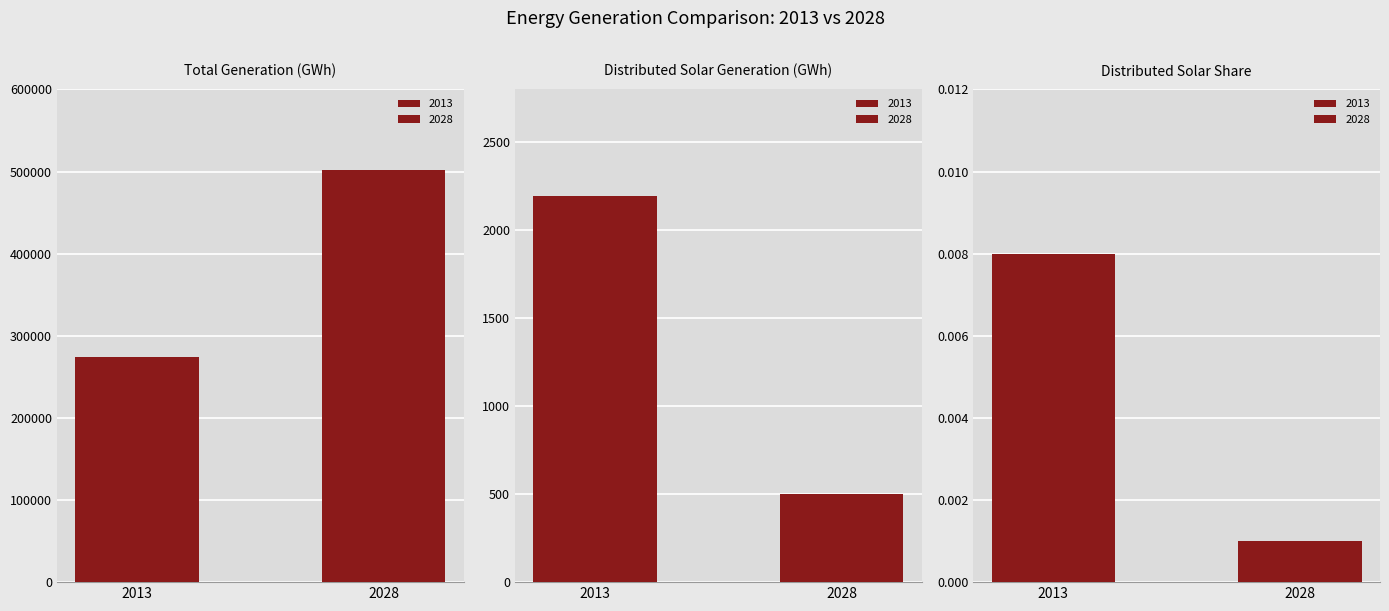

Where does the 2028 series first go above 502?

Total Generation (GWh)